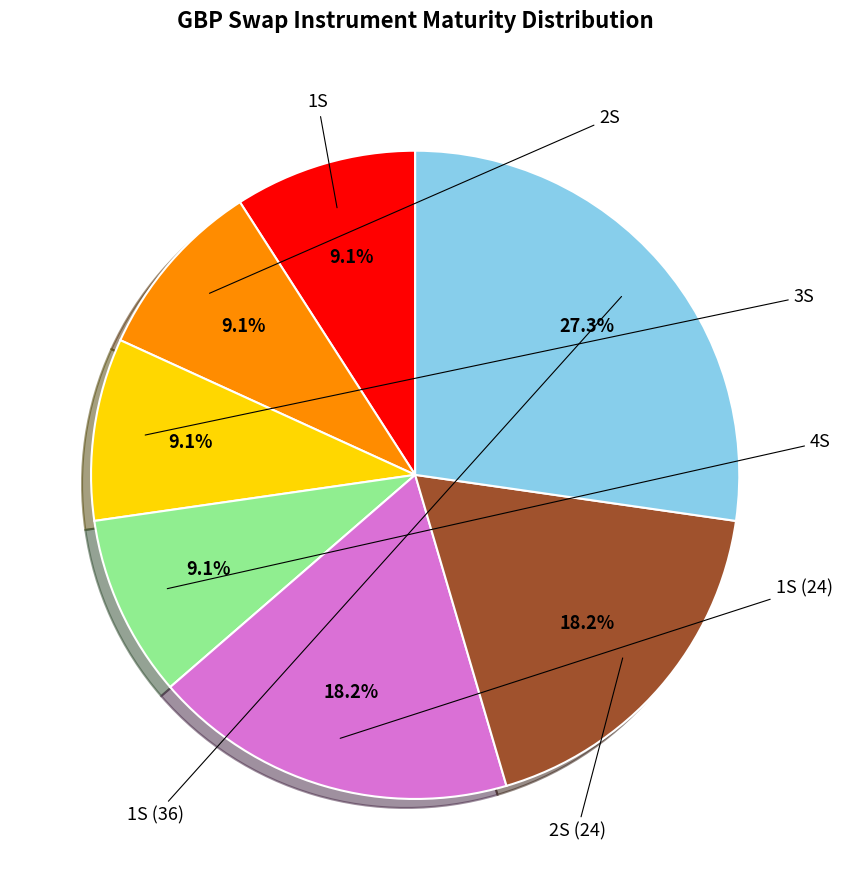

Is there a majority slice in this chart?

No